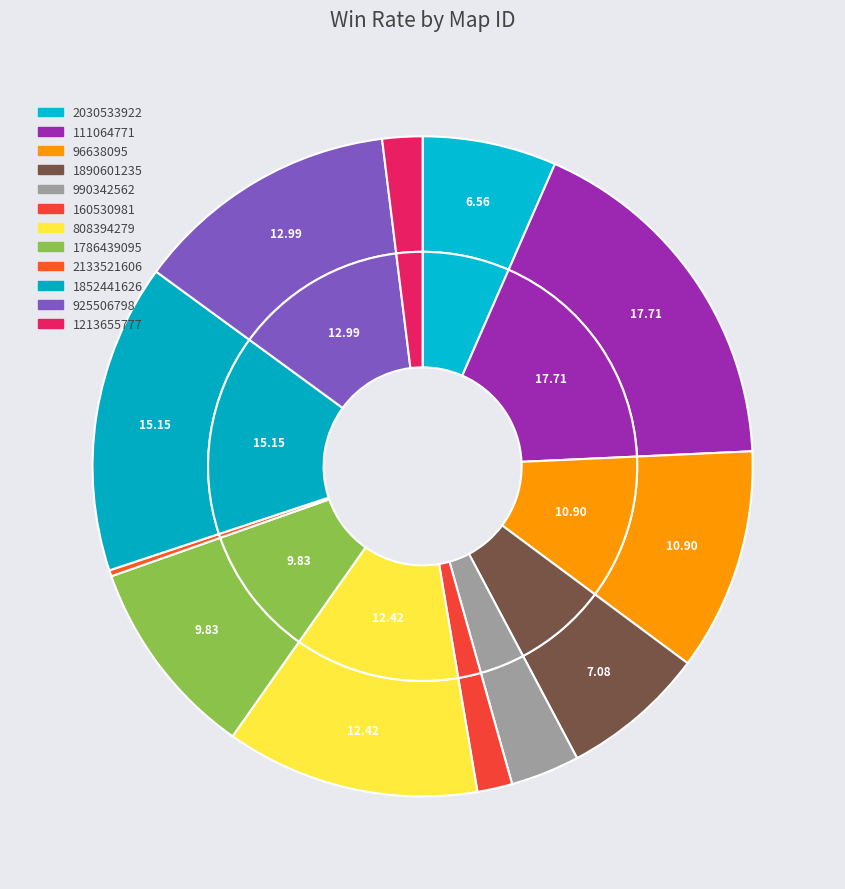

Rank the categories by value from highest to lowest.

111064771, 1852441626, 925506798, 808394279, 96638095, 1786439095, 1890601235, 2030533922, 990342562, 1213655777, 160530981, 2133521606